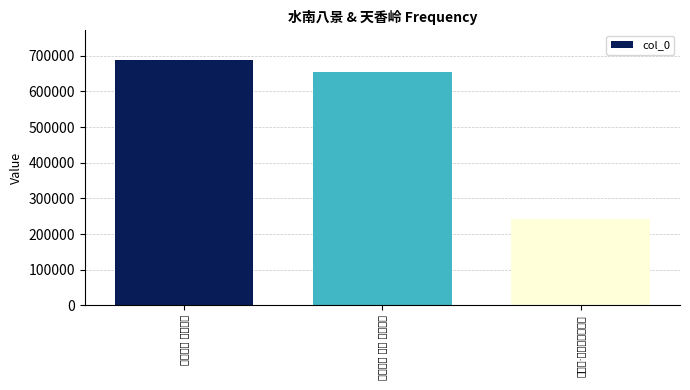

What is the value of the 2nd bar from the left?

654497